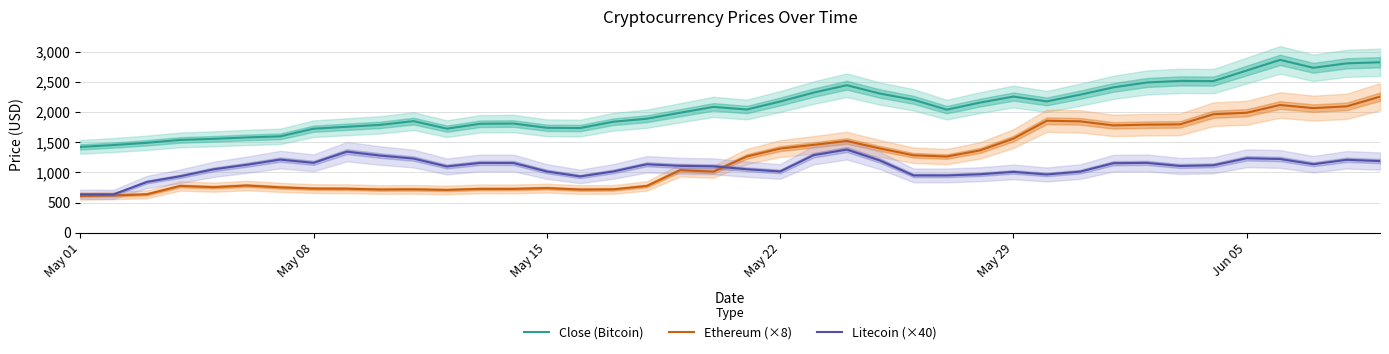

True or false: Close (Bitcoin) and Ethereum (×8) cross at least once.

False